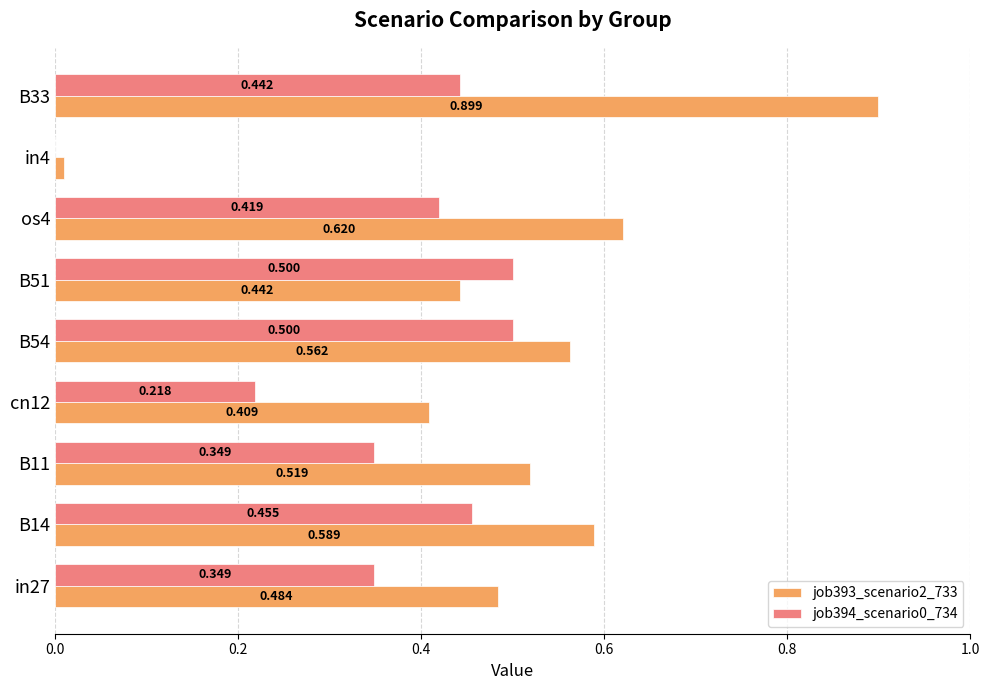

Which series has the largest total across all categories?

job393_scenario2_733